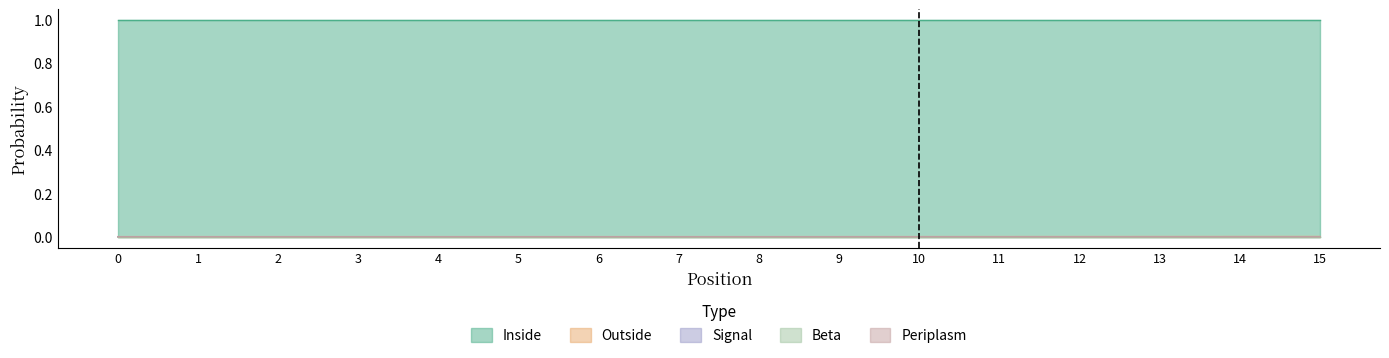

True or false: Periplasm and Outside cross at least once.

False